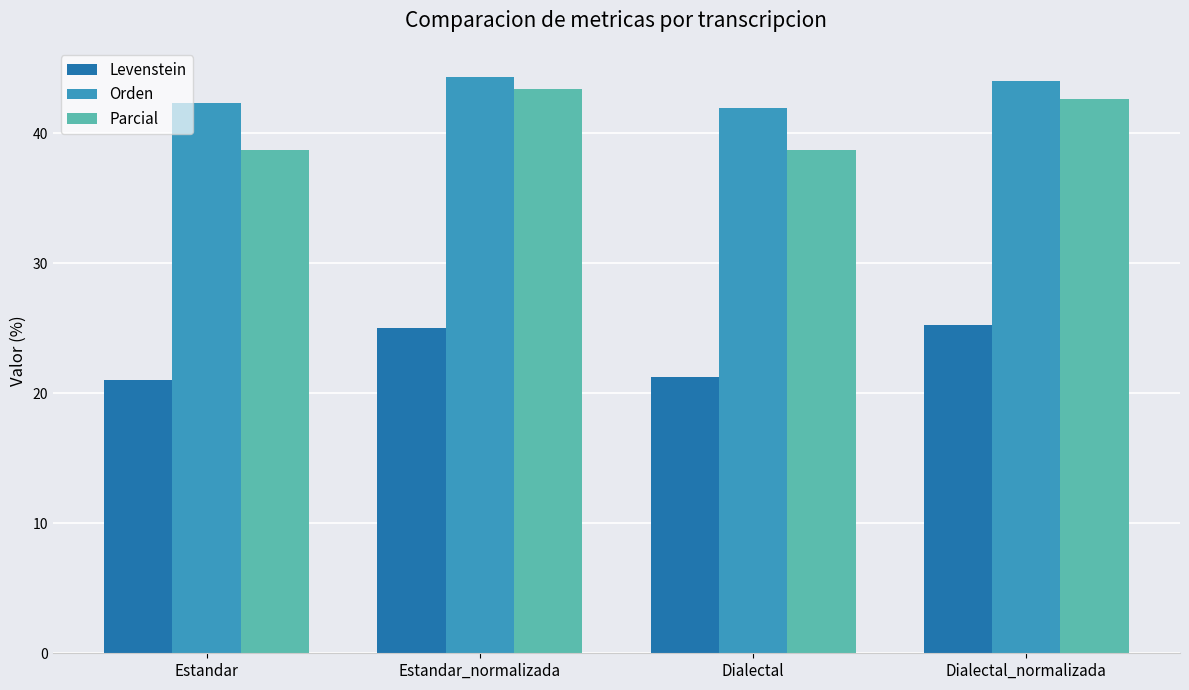

What is the difference between the Levenstein values at Estandar and Estandar_normalizada?

3.9